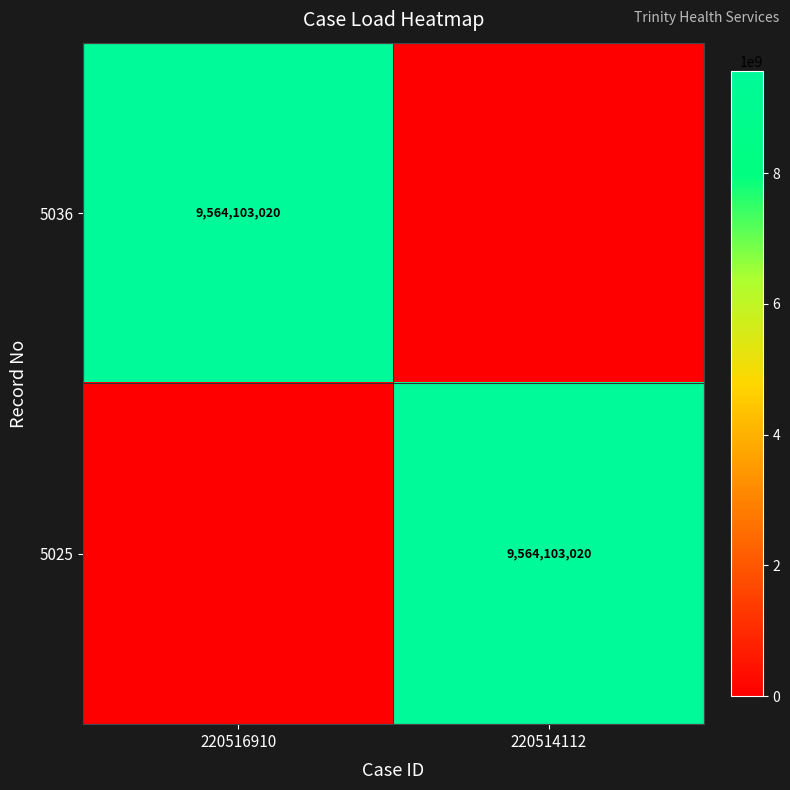

True or false: 5025 has a value of 16387486961 at 220514112.

False